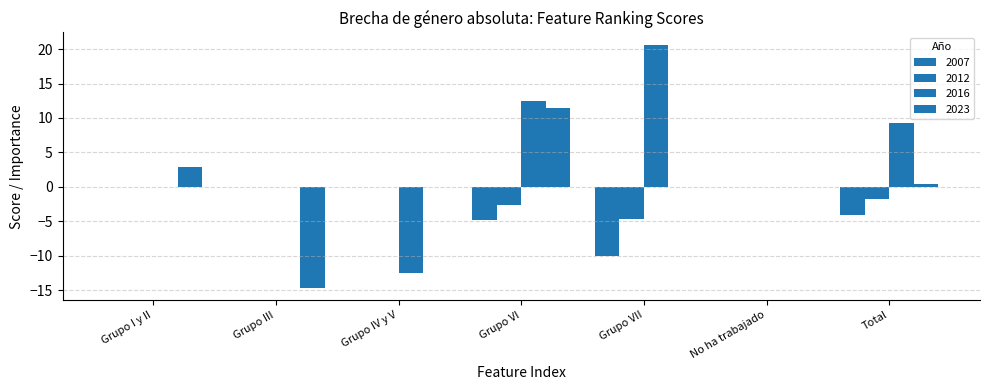

How many categories are shown in the chart?

7